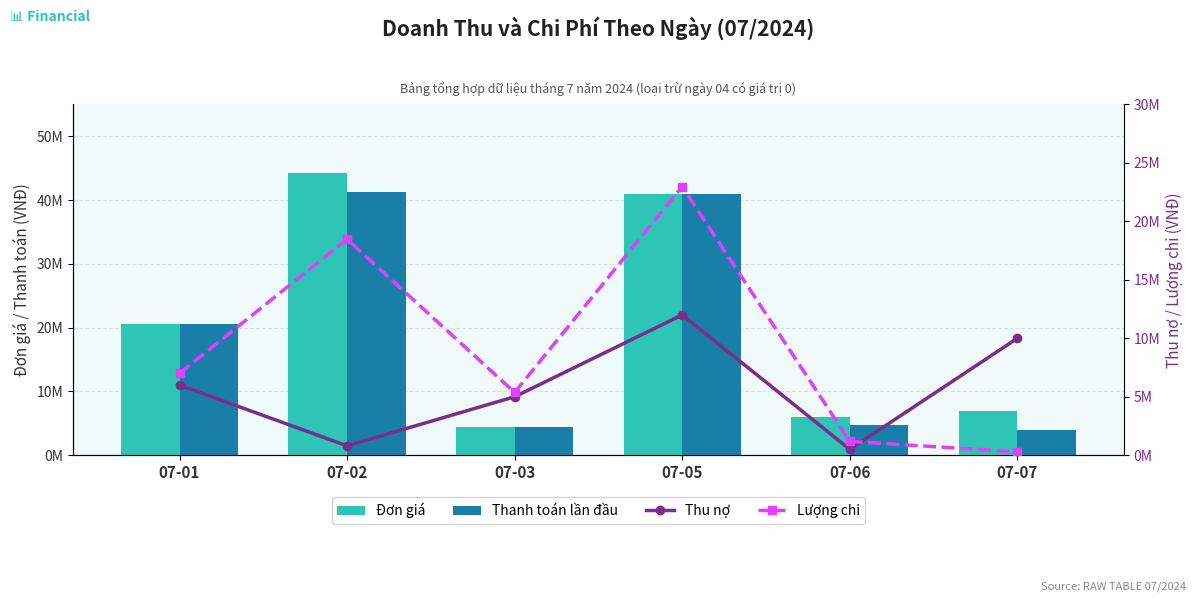

Reading left to right, list all the values displayed in this chart.

Đơn giá: 20500000	44230000	4500000	41000000	6000000	7000000
Thanh toán lần đầu: 20500000	41230000	4500000	41000000	4700000	4000000
Thu nợ: 6000000	800000	5000000	12000000	500000	10000000
Lượng chi: 7000000	18480000	5370000	22976000	1185000	285000